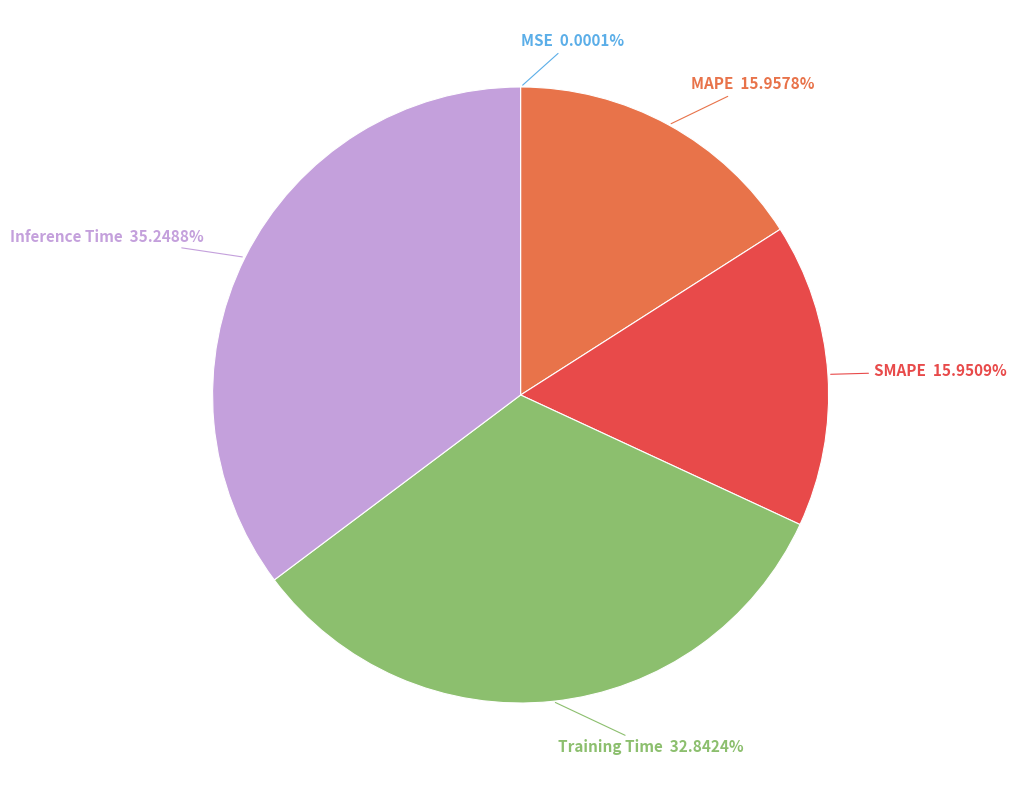

Is there a majority slice in this chart?

No